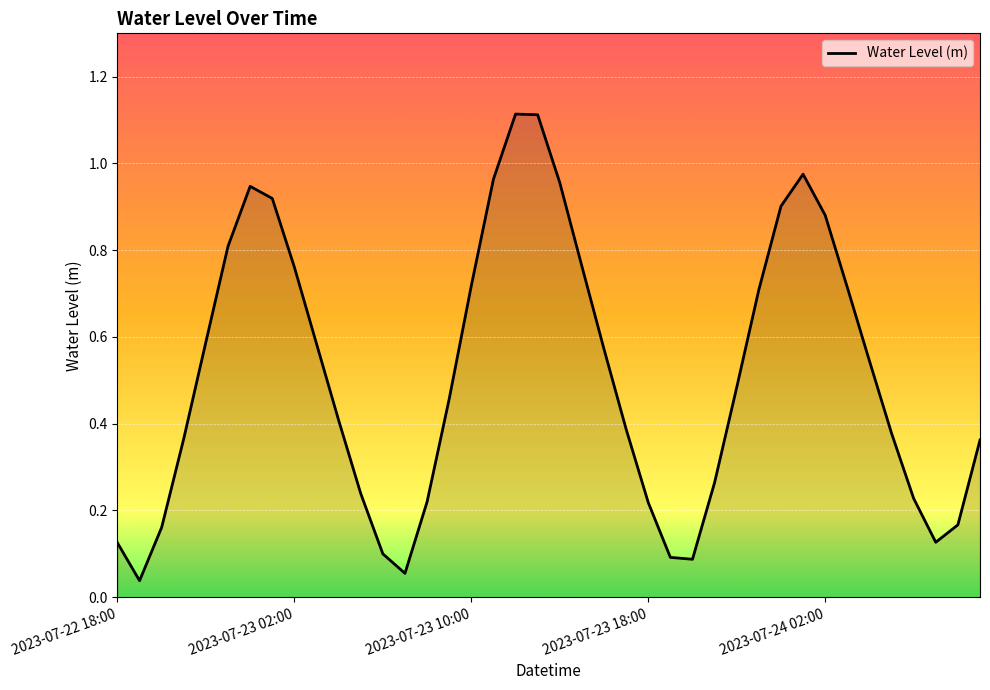

Is this an area chart (filled region under the line)?

Yes